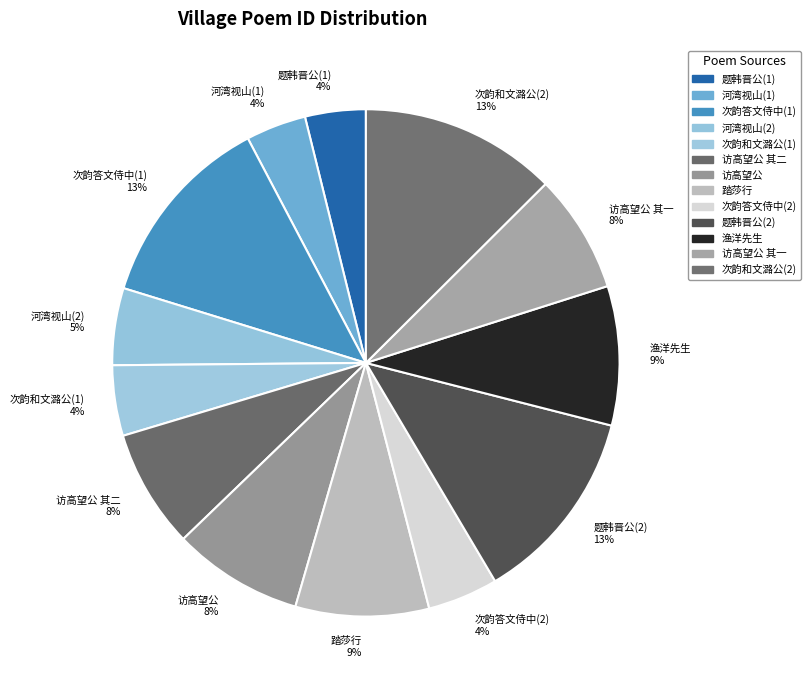

Is there any slice that represents more than half of the pie?

No